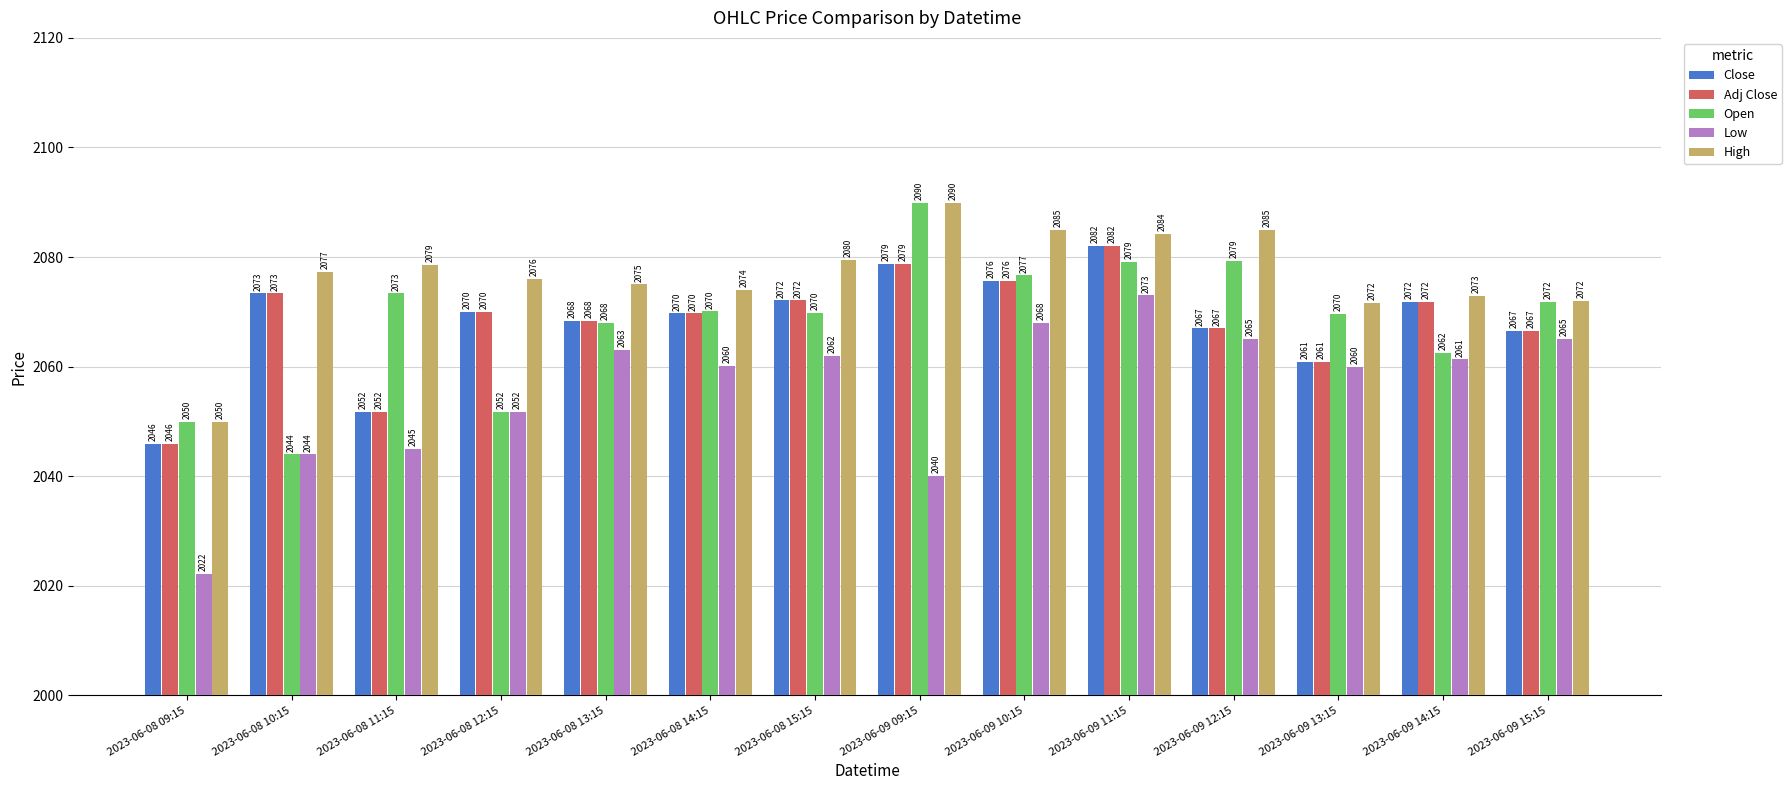

Which category has the lowest value in the Low series?

2023-06-08 09:15